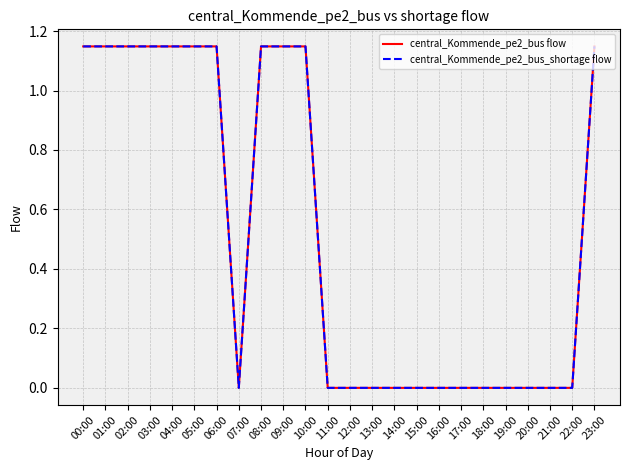

Rank the categories by central_Kommende_pe2_bus flow value from lowest to highest.

07:00, 11:00, 12:00, 13:00, 14:00, 15:00, 16:00, 17:00, 18:00, 19:00, 20:00, 21:00, 22:00, 00:00, 01:00, 02:00, 03:00, 04:00, 05:00, 06:00, 08:00, 09:00, 10:00, 23:00